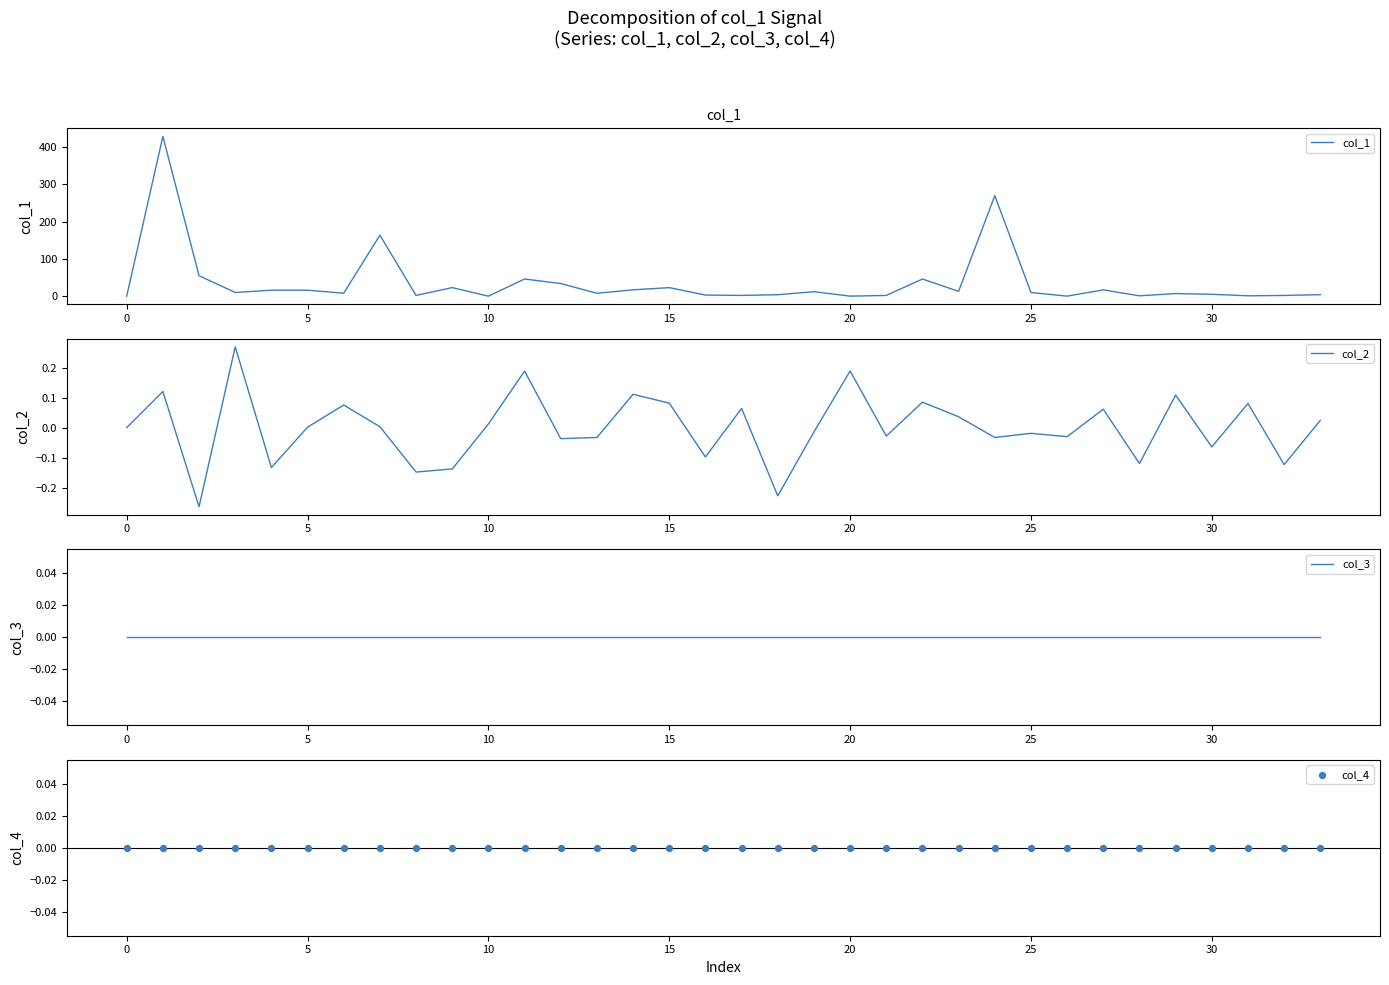

Is the value of col_3 at 14 greater than the value of col_2 at 5?

Yes